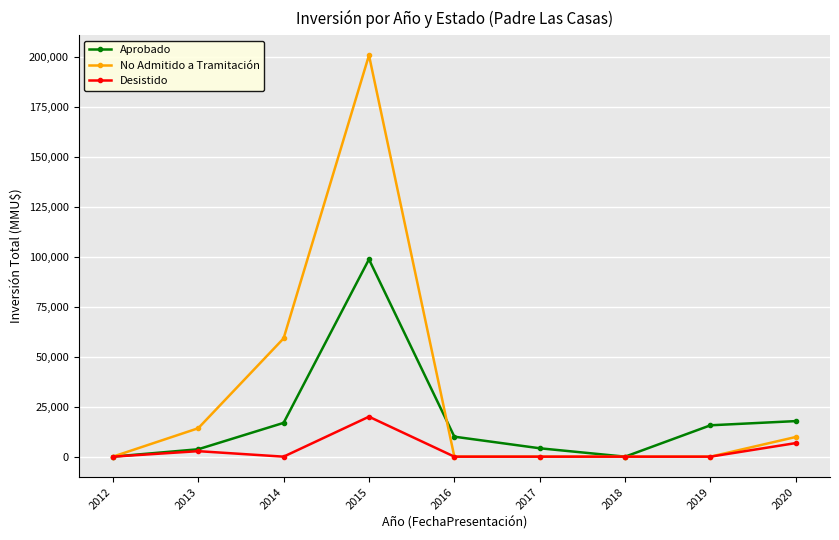

What is the total value across all series at 2016?

10000